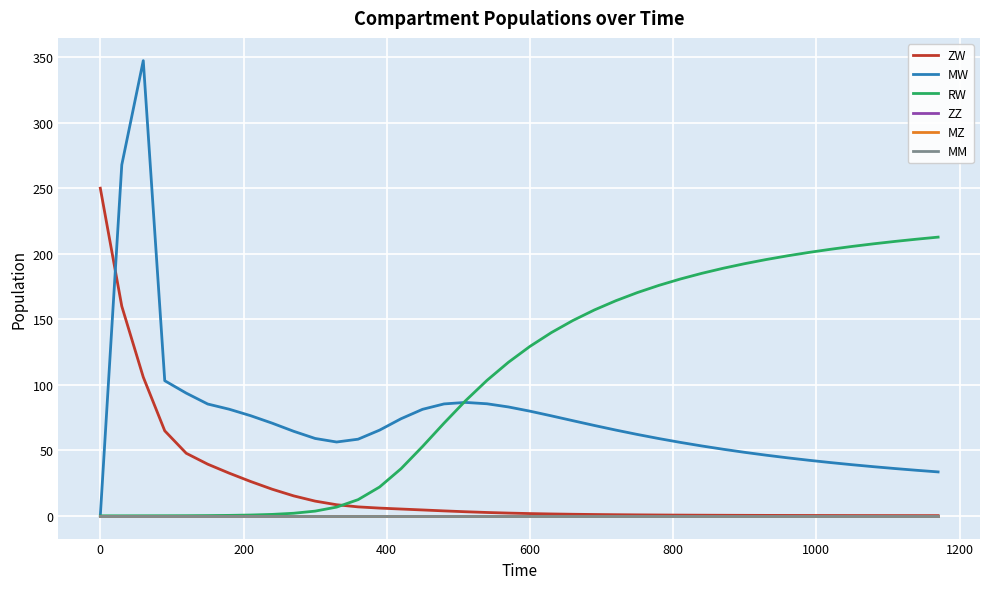

Rank the series by their maximum value, from lowest to highest.

ZZ, MZ, MM, RW, ZW, MW